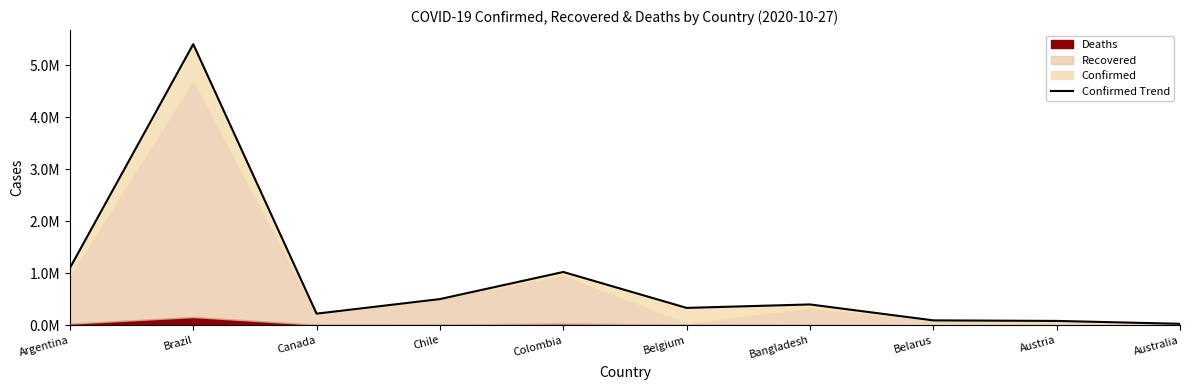

How many data points are less than 400251?

5